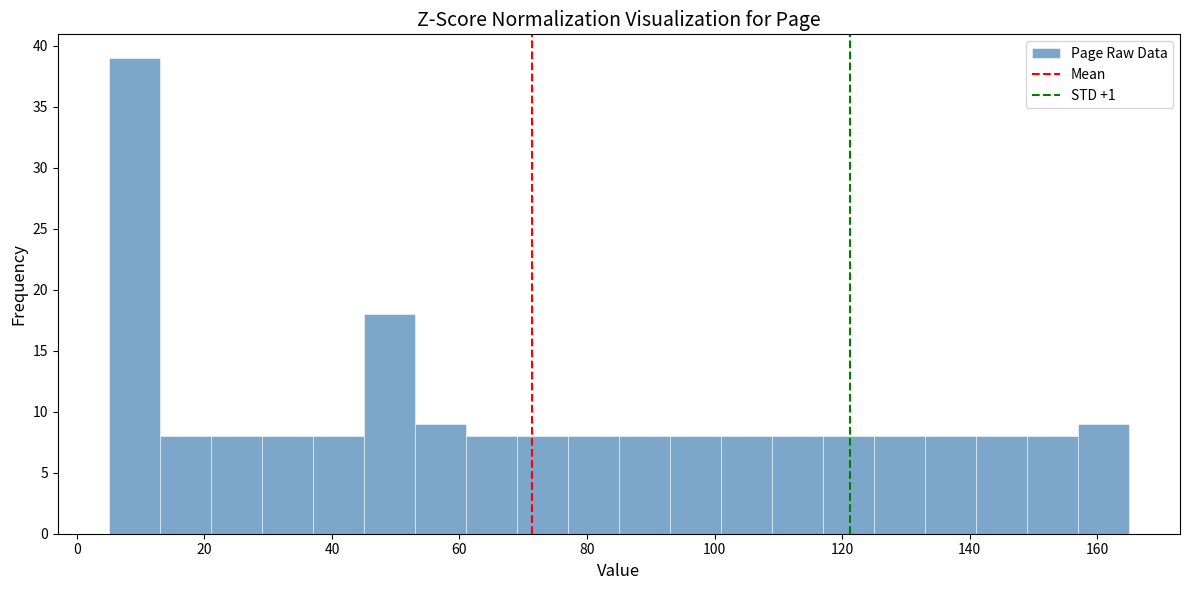

Reading left to right, list every bar in this chart as the range it spans on the x-axis followed by its height. Neither the bar edges nor the heights are printed on the chart, so give them approximately, as read against the axes.

5 to 13: 39
13 to 21: 8
21 to 29: 8
29 to 37: 8
37 to 45: 8
45 to 53: 18
53 to 61: 9
61 to 69: 8
69 to 77: 8
77 to 85: 8
85 to 93: 8
93 to 101: 8
101 to 109: 8
109 to 117: 8
117 to 125: 8
125 to 133: 8
133 to 141: 8
141 to 149: 8
149 to 157: 8
157 to 165: 9